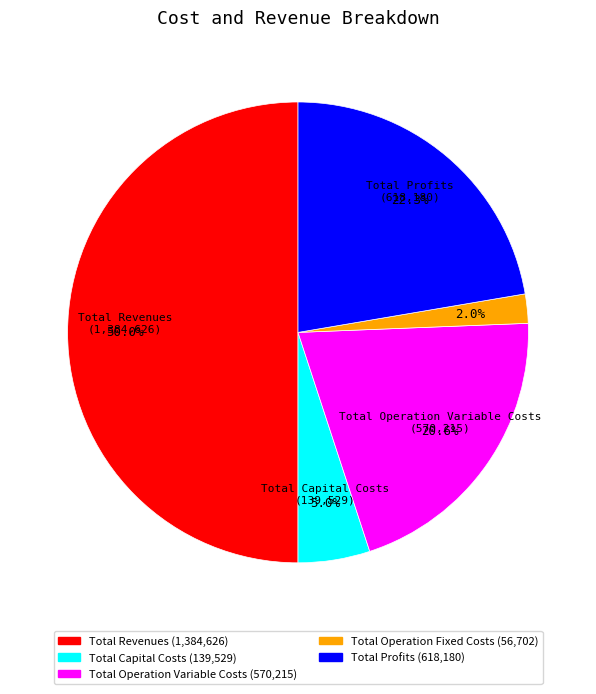

How many segments does this pie chart have?

5